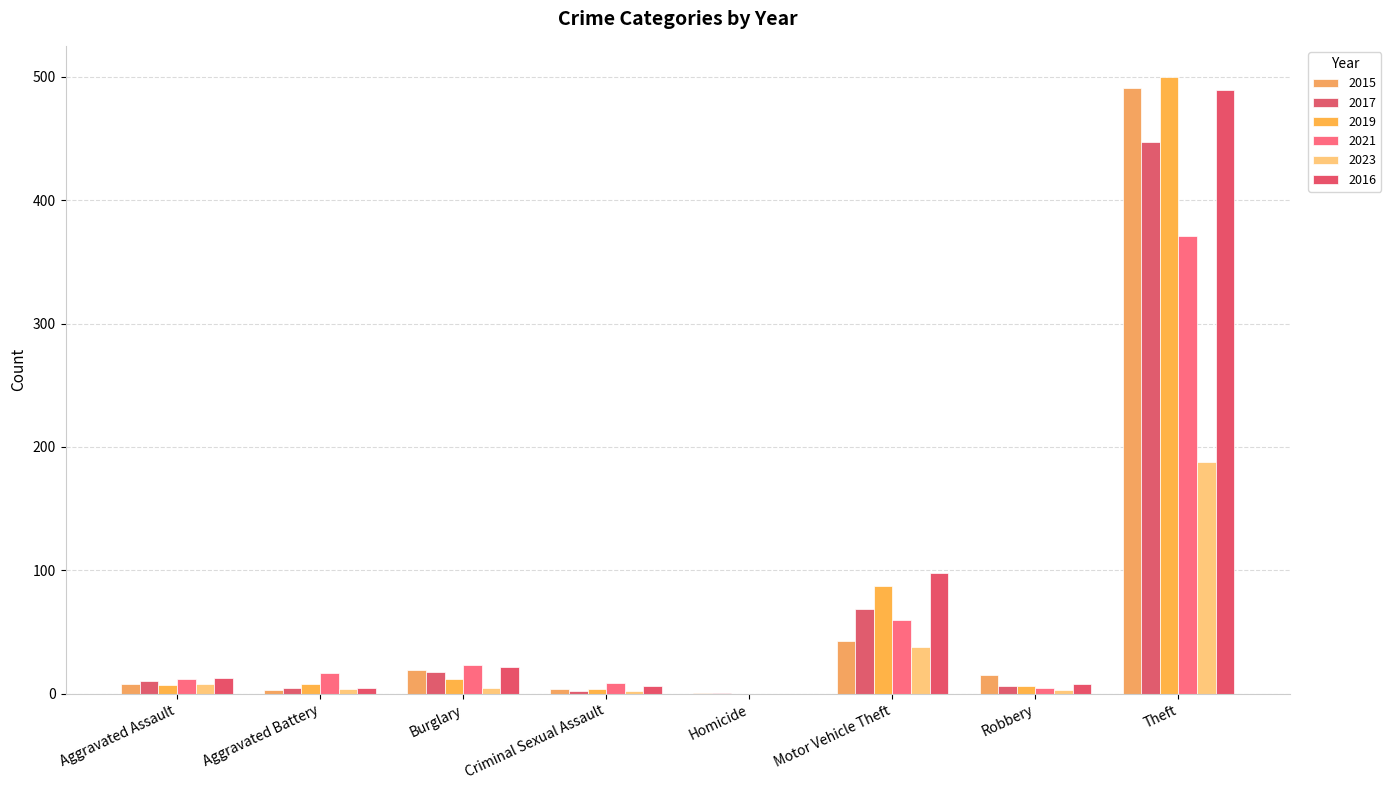

Which has a higher value, Aggravated Battery or Homicide?

Aggravated Battery